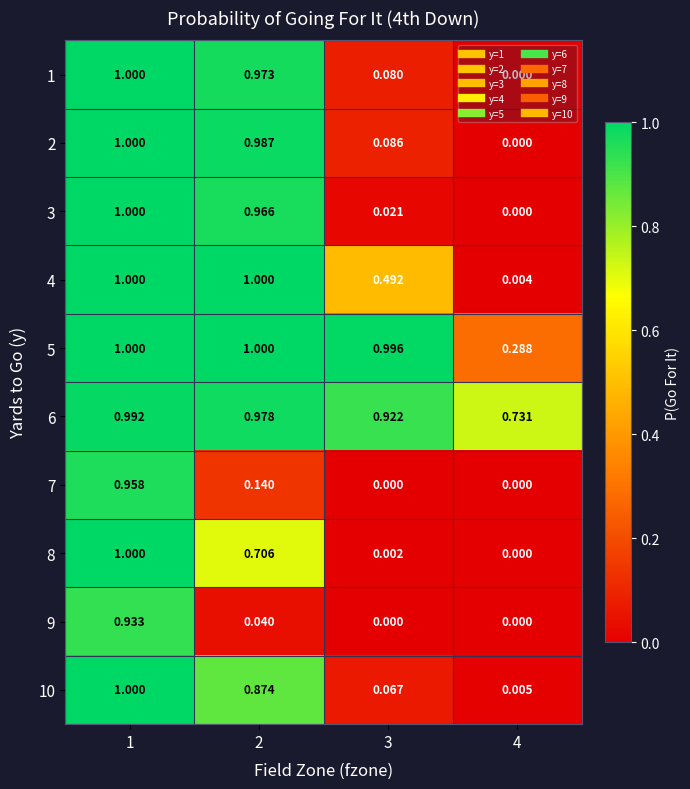

At how many categories does at least one series exceed 0?

4